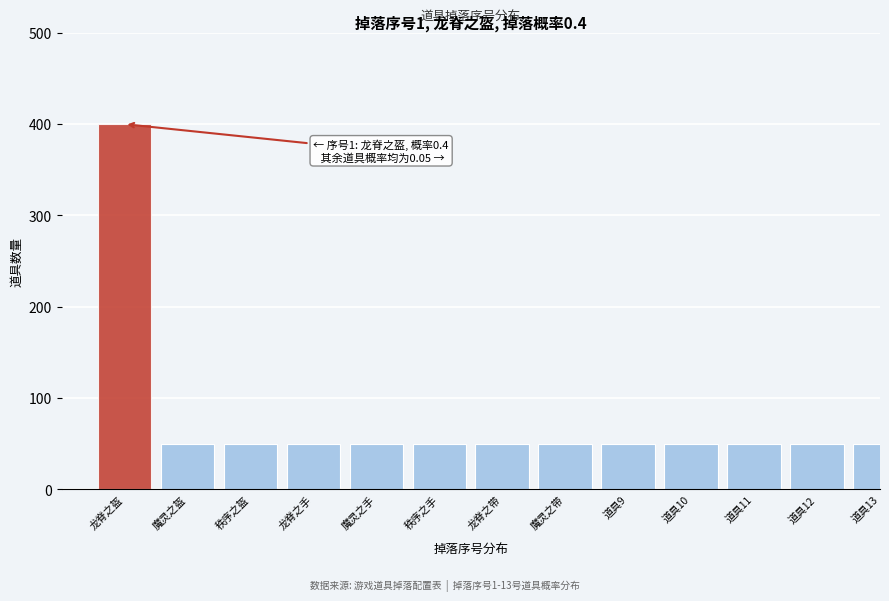

Reading left to right, extract all data points from this chart.

400	50	50	50	50	50	50	50	50	50	50	50	50